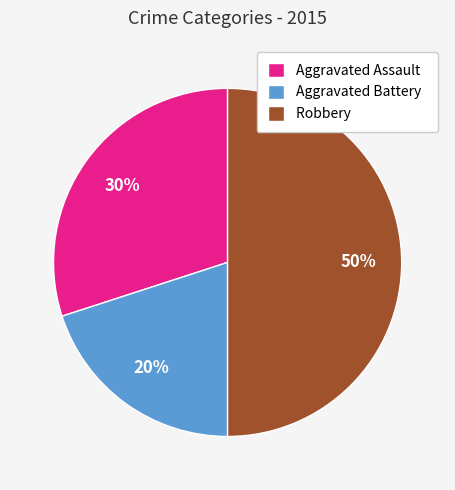

The Aggravated Battery slice represents 31% of the pie. True or false?

False